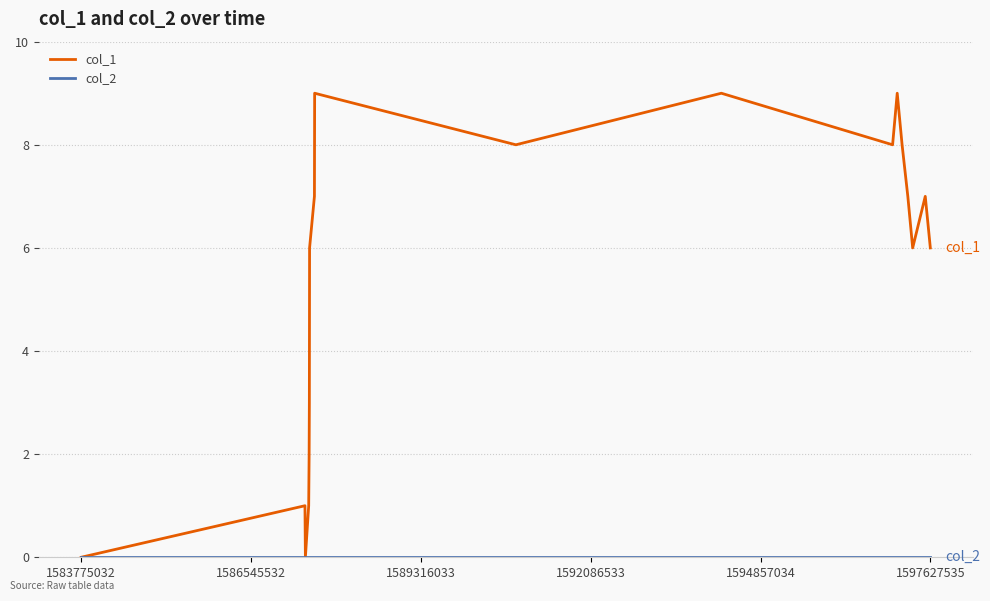

Which series has the largest total across all categories?

col_1